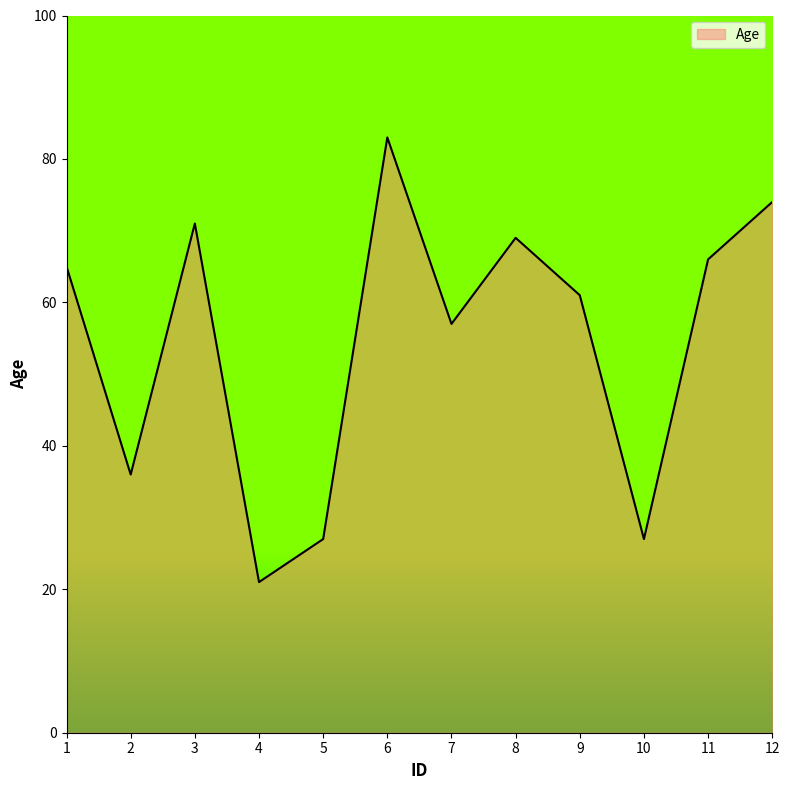

Between 12 and 3, which is larger?

12